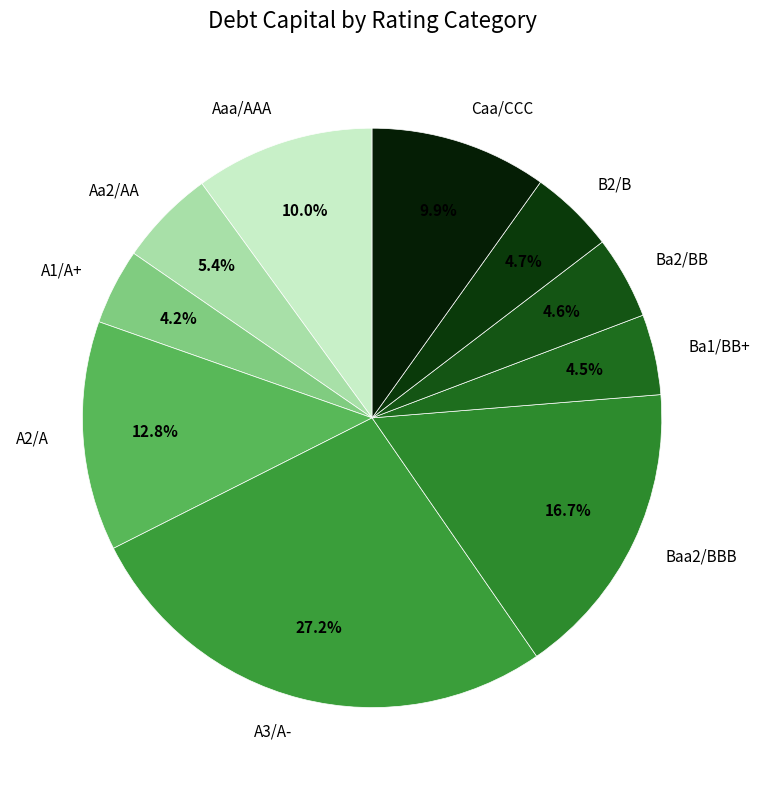

Which category has the biggest portion of the pie?

A3/A-